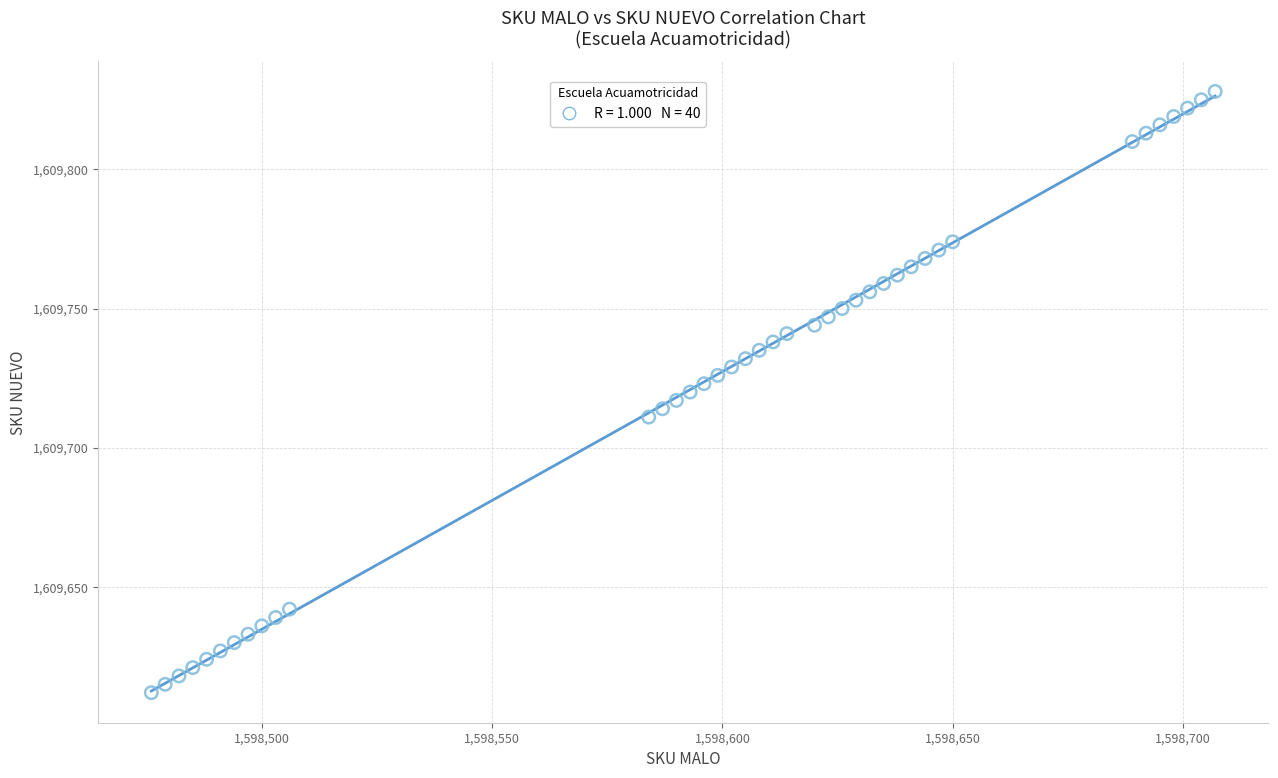

What is the range of Y values (max minus min)?

216